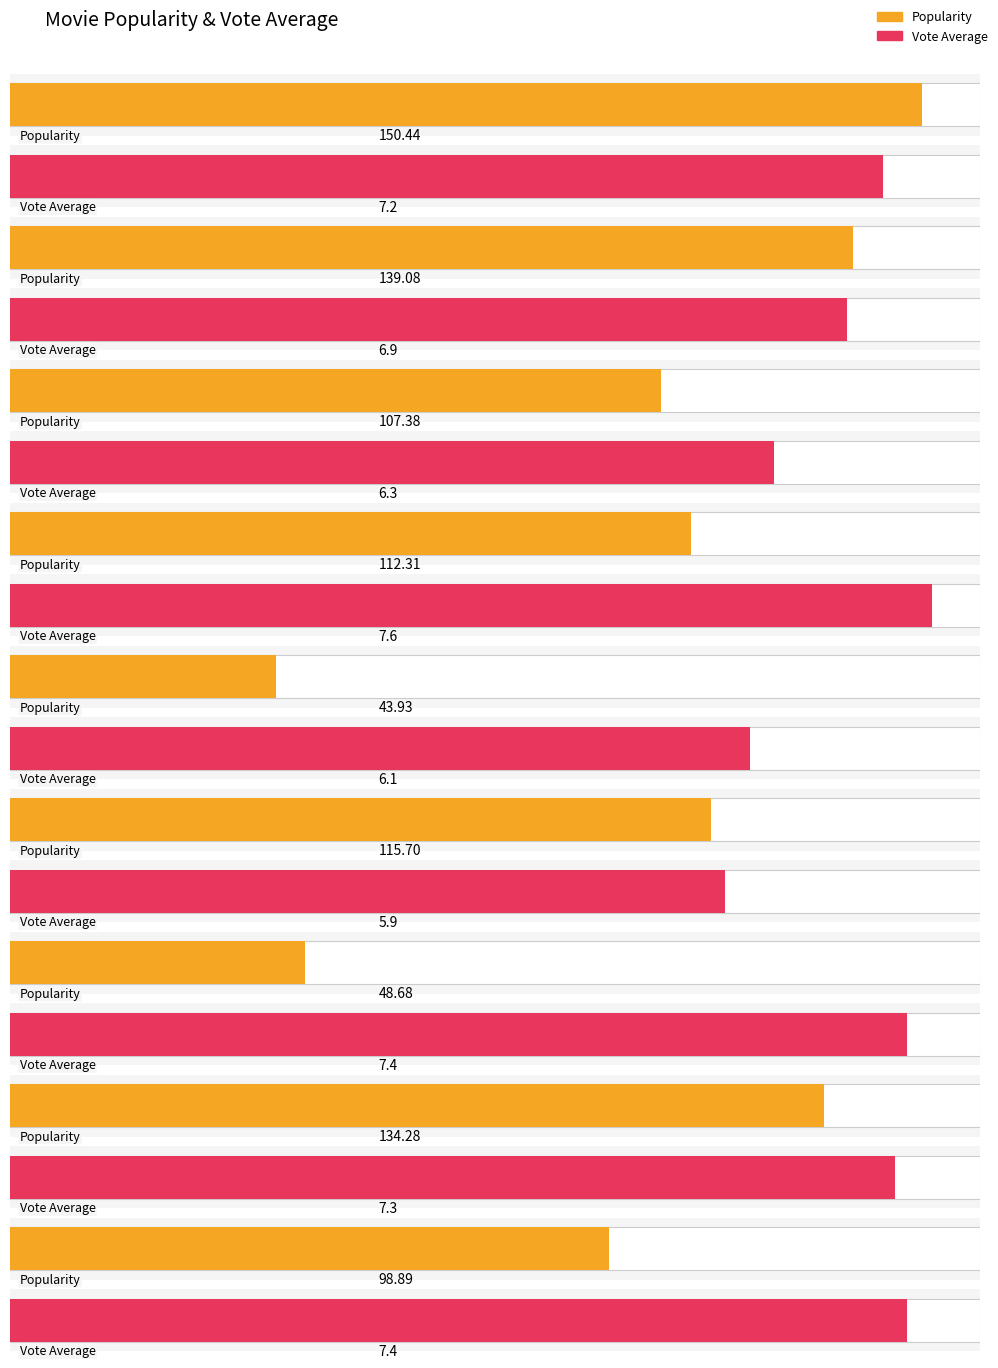

How many bars are there in total?

18